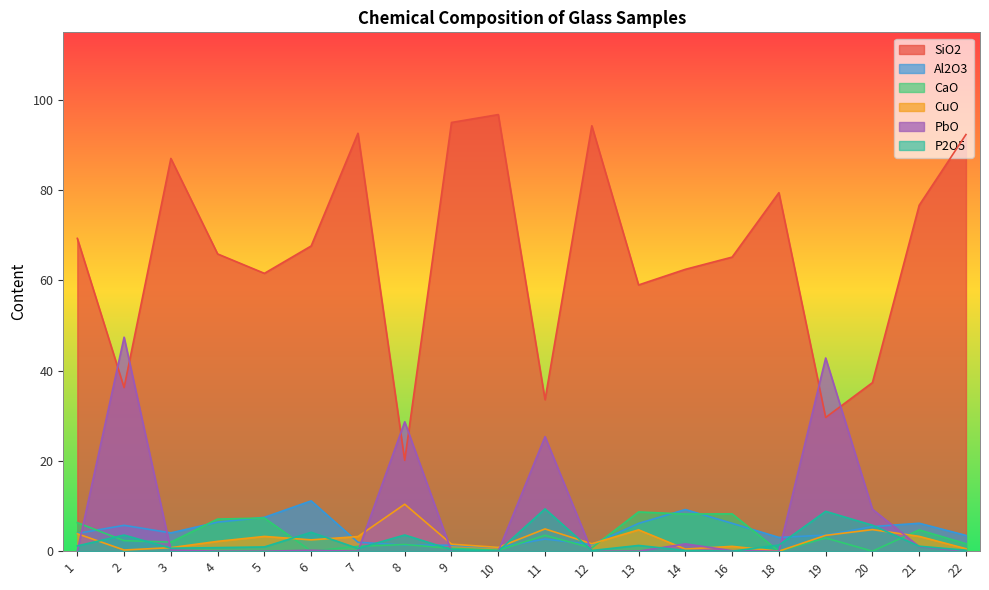

Between 9 and 12, which is larger?

9